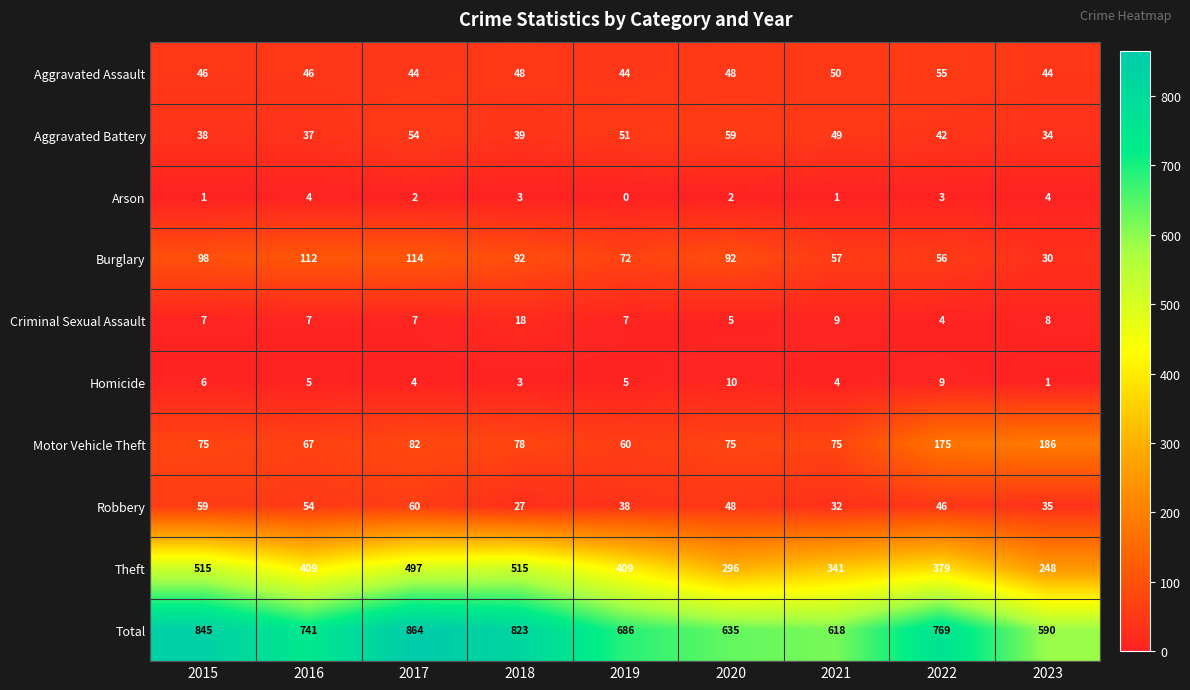

What is the sum of the Aggravated Assault values at 2020 and 2015?

94